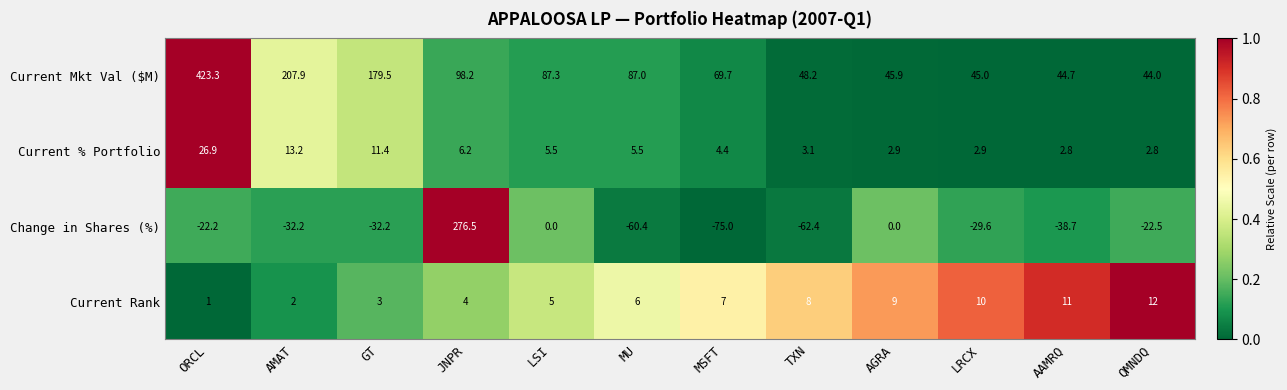

Which category has the highest value across all series?

ORCL